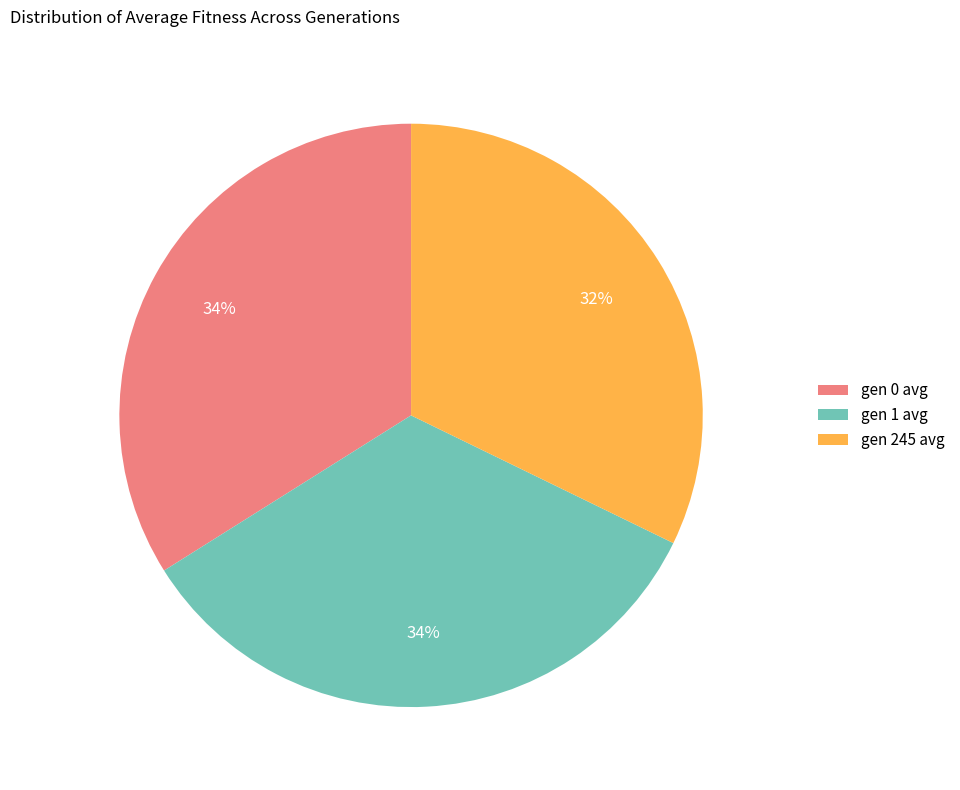

True or false: gen 0 avg accounts for 19% of the total.

False